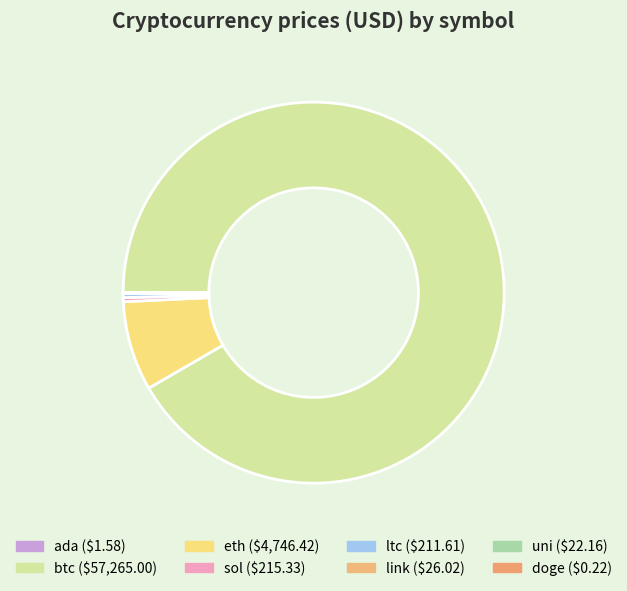

Count the number of slices in the pie.

8